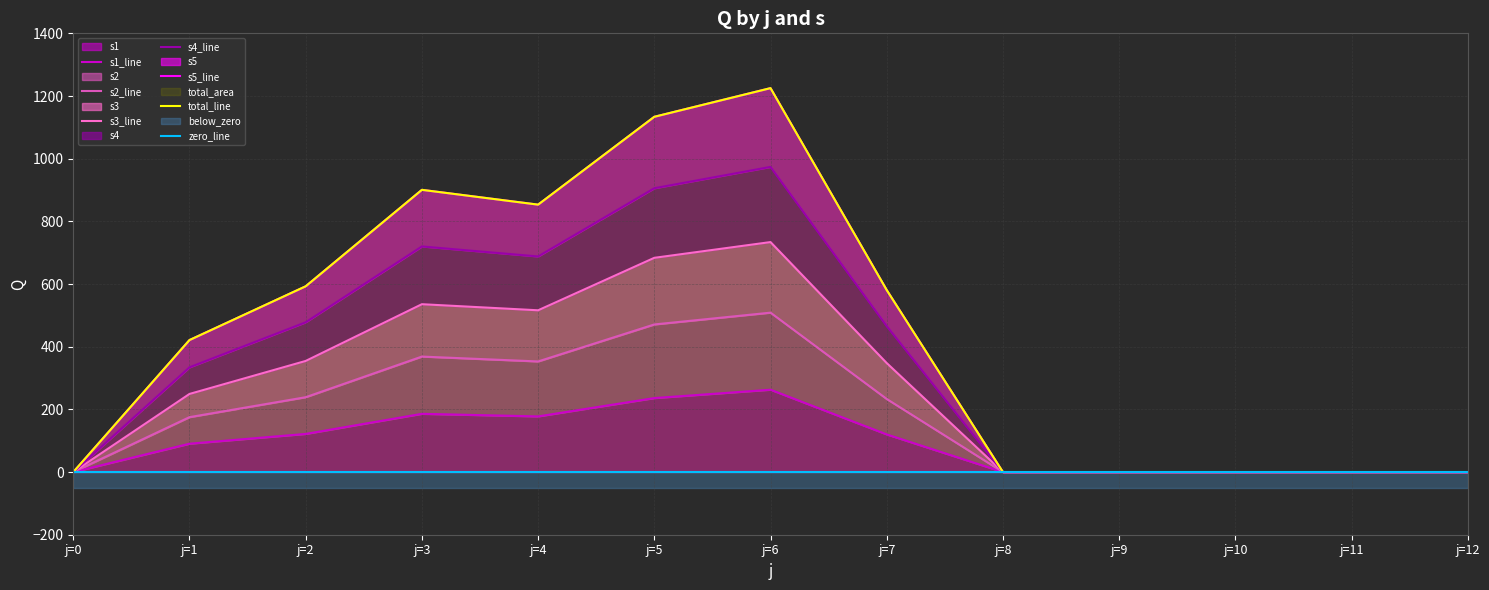

At which category does s5 reach its first local peak?

j=3